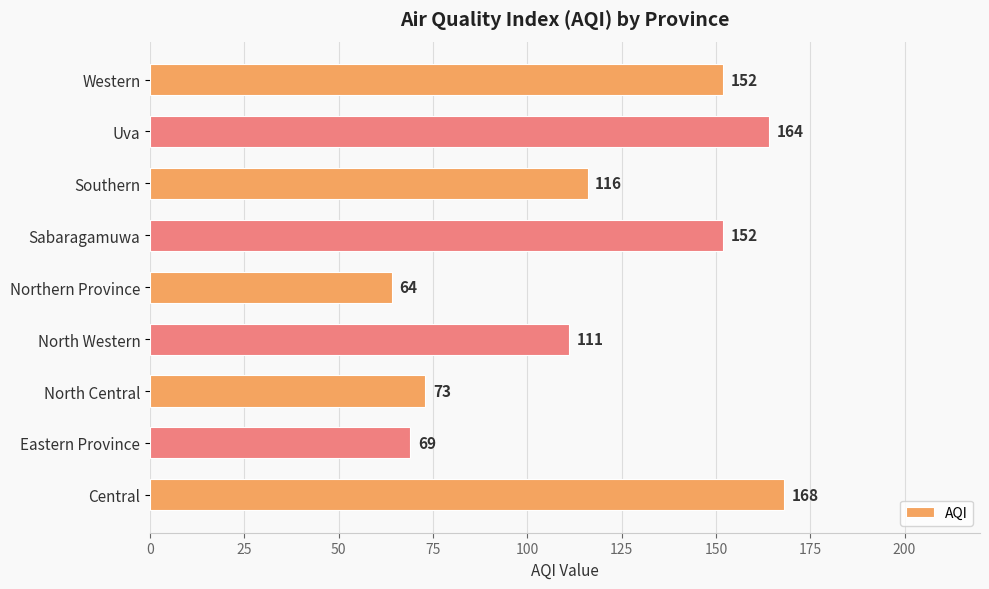

How many values are below 116?

4